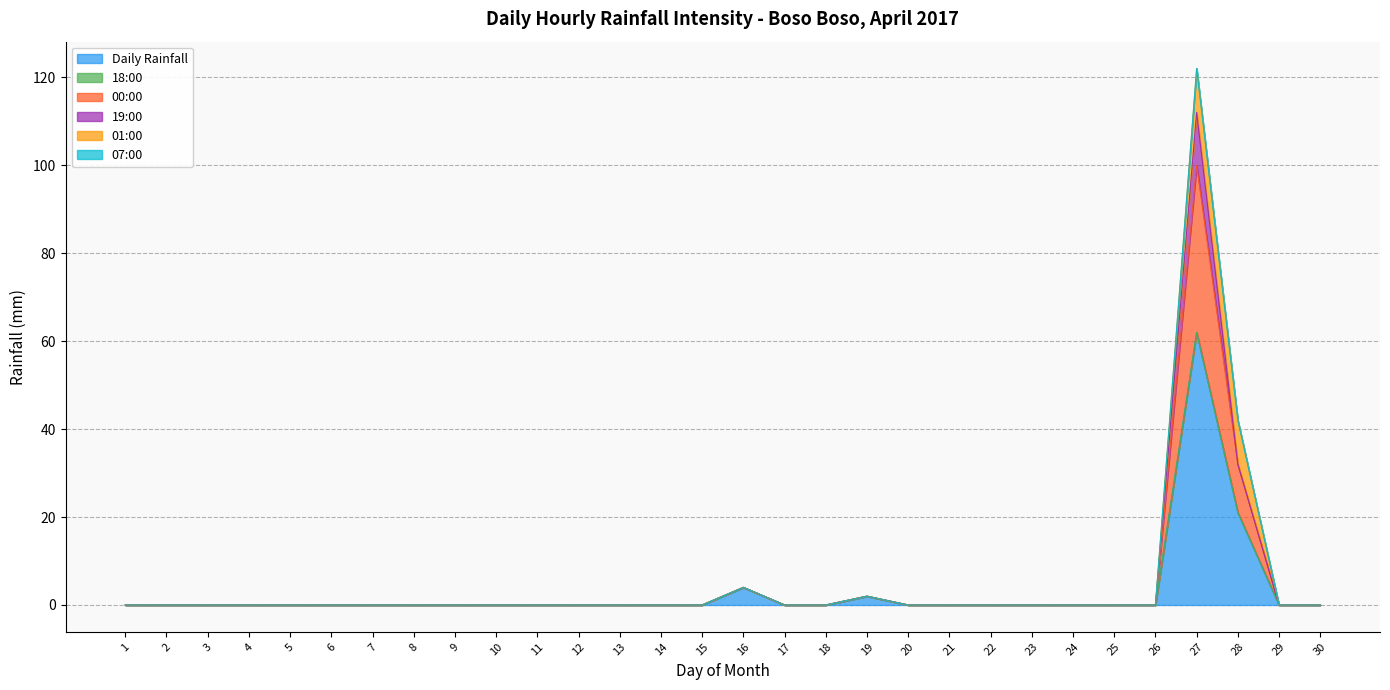

Count the number of categories in the chart.

30